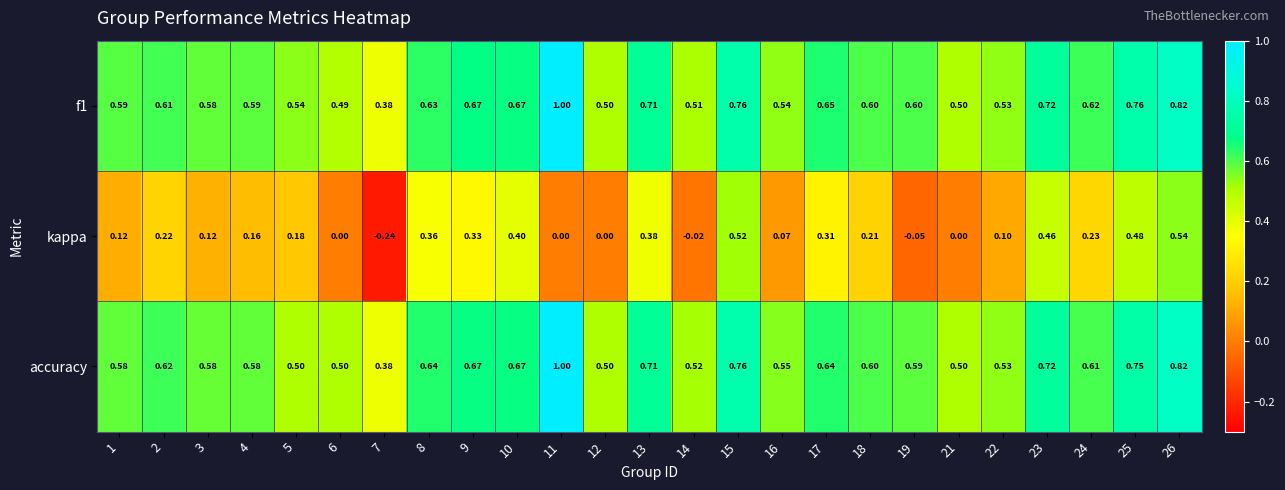

Is the value of kappa at 14 greater than the value of f1 at 2?

No